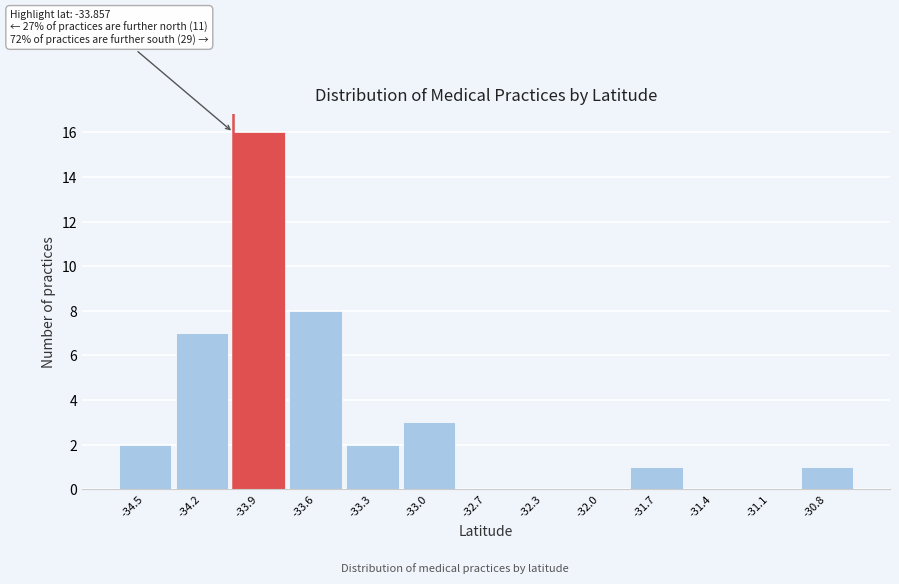

Reading left to right, transcribe all the data shown in this chart.

-34.5=2	-34.2=7	-33.9=16	-33.6=8	-33.3=2	-33.0=3	-32.7=0	-32.3=0	-32.0=0	-31.7=1	-31.4=0	-31.1=0	-30.8=1